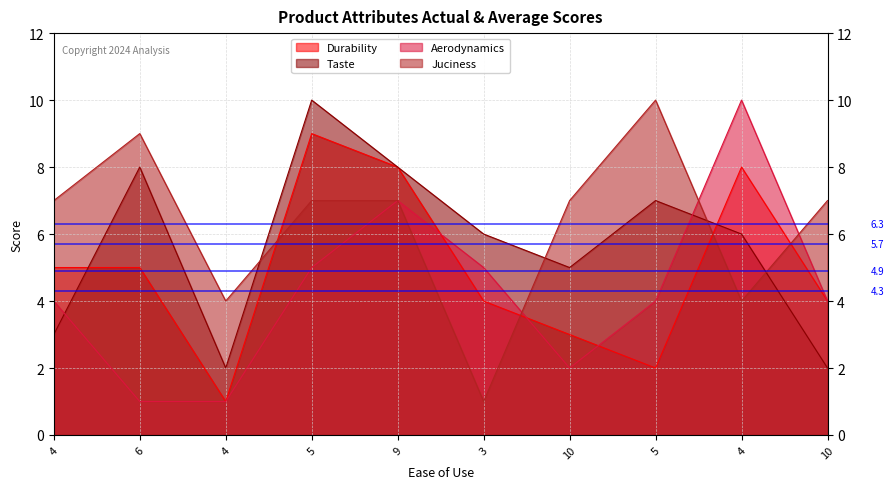

What is the label of the 3rd point from the right?

5